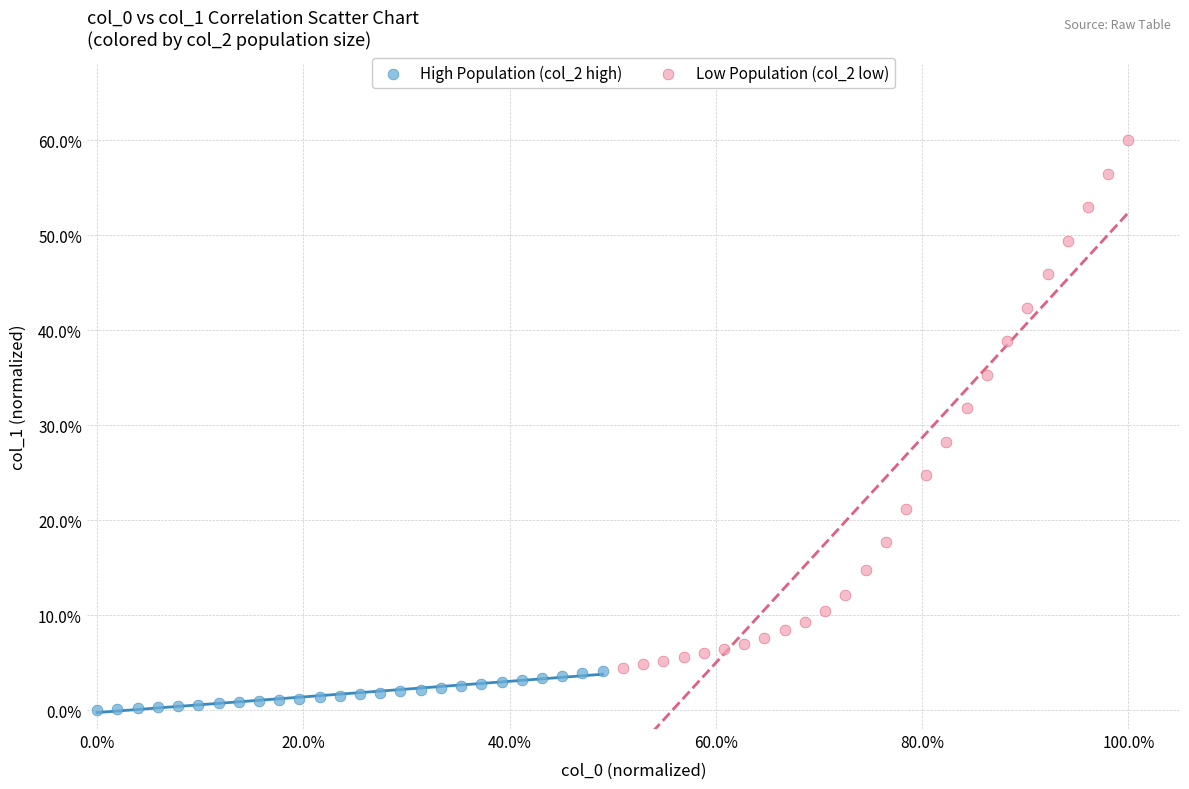

Which series has the widest spread of Y values?

Low Population (col_2 low)